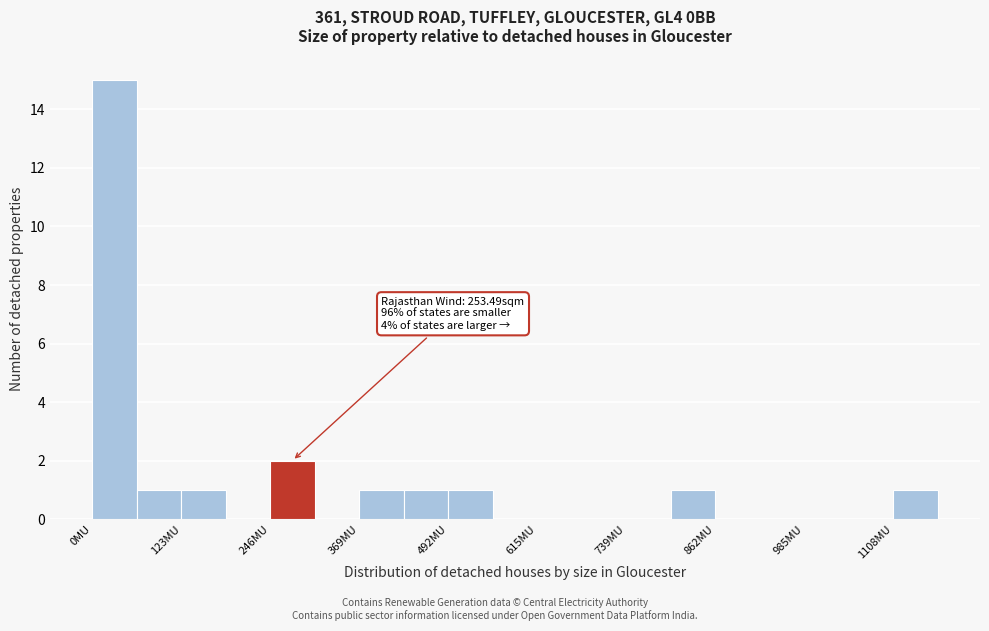

Read against the x-axis, roughly where is the centre of the tallest bar?

40